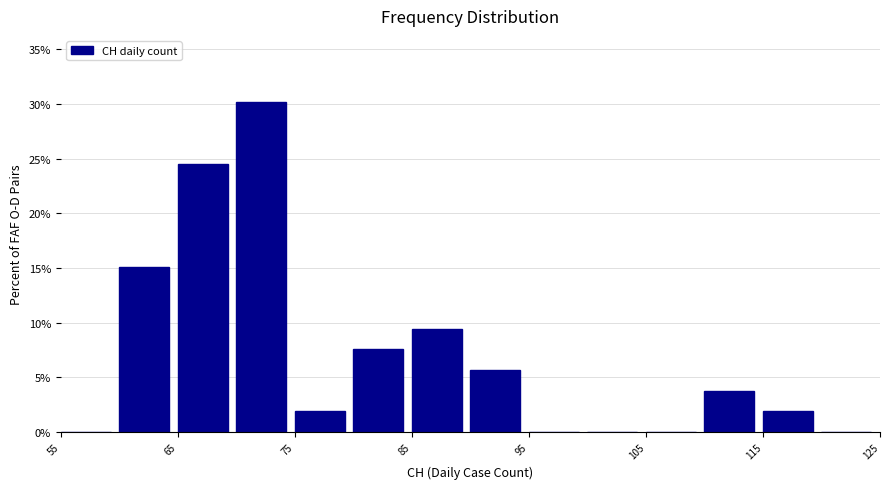

Which range on the x-axis has the tallest bar?

70 to 75